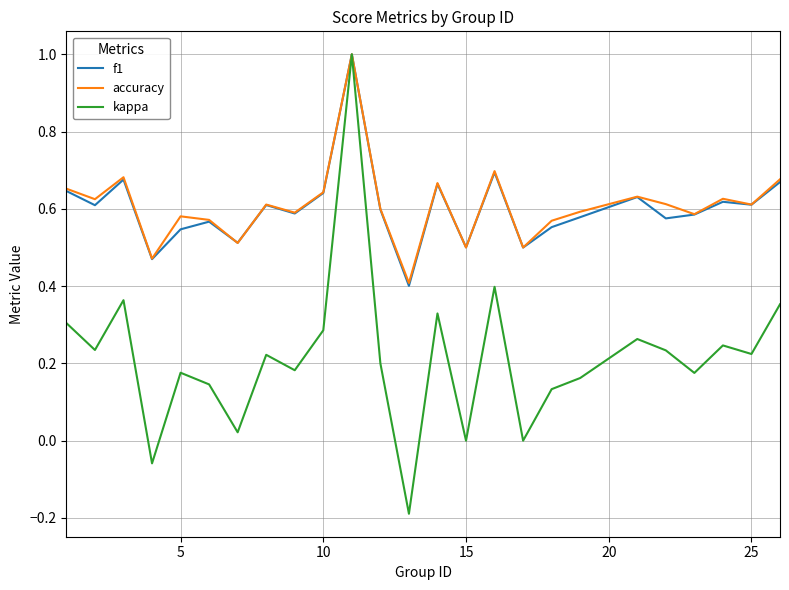

What is the highest value of the f1 series?

1.0